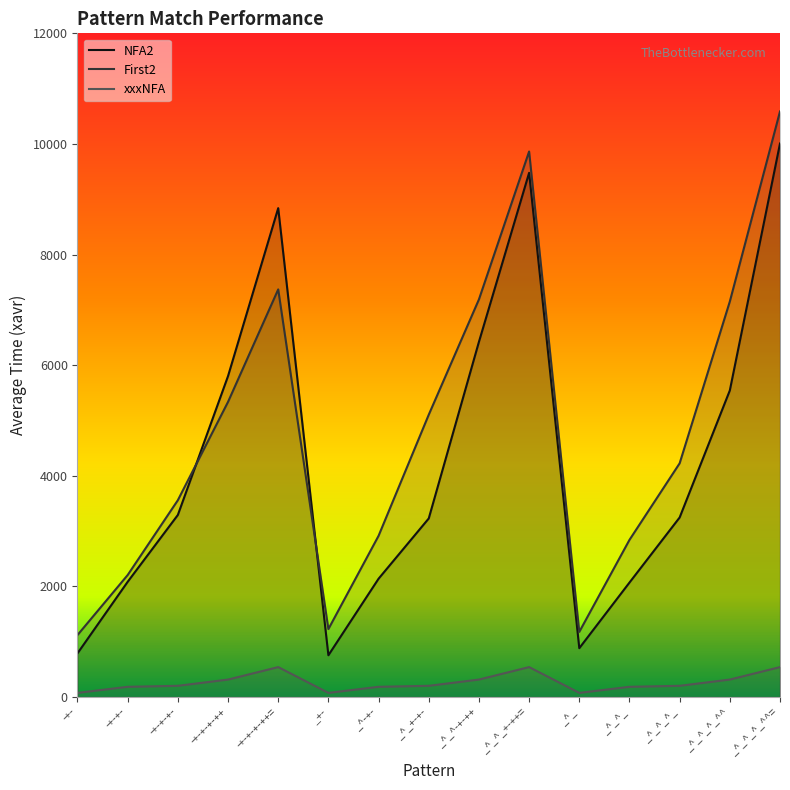

True or false: First2 and xxxNFA intersect in this chart.

False